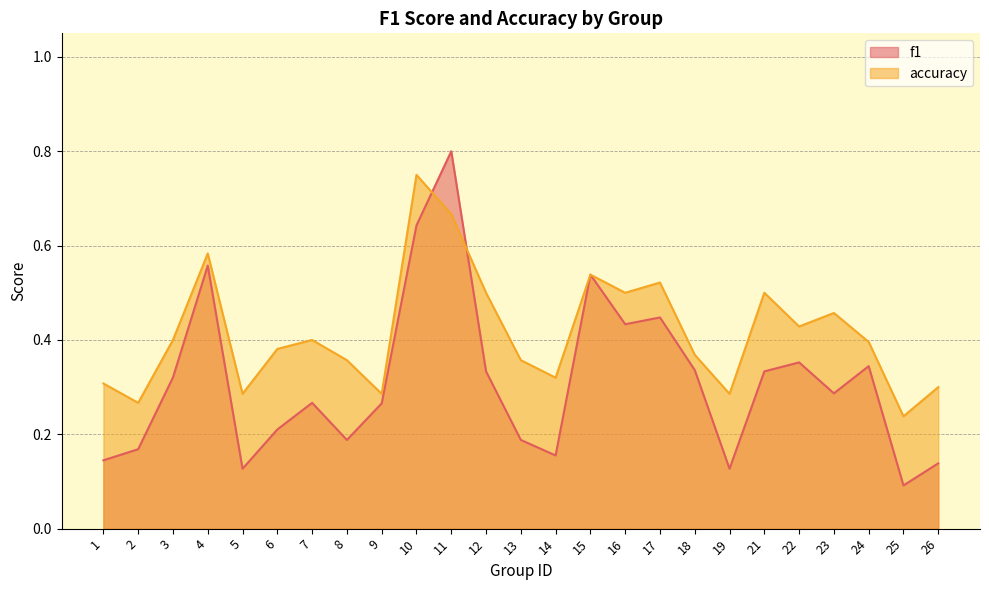

Between which two adjacent categories do f1 and accuracy first intersect?

10 and 11